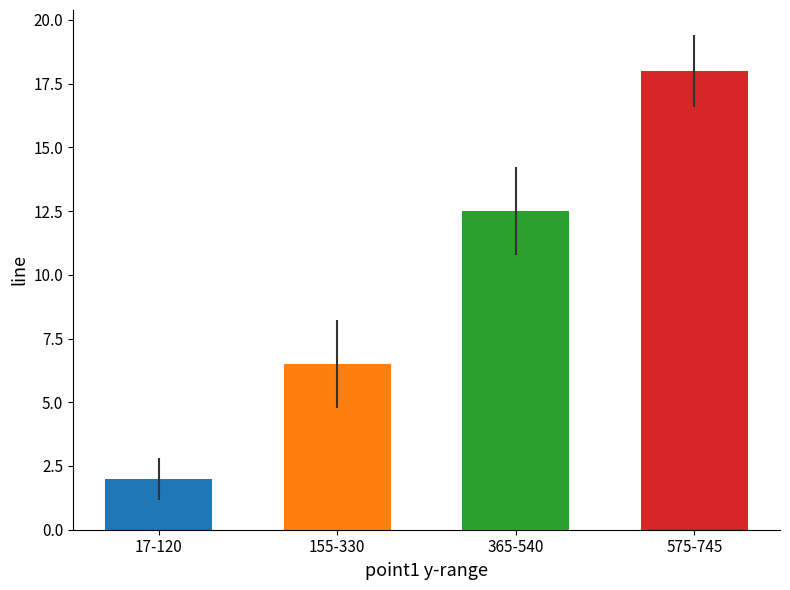

What is the change in value from 365-540 to 575-745?

+5.5